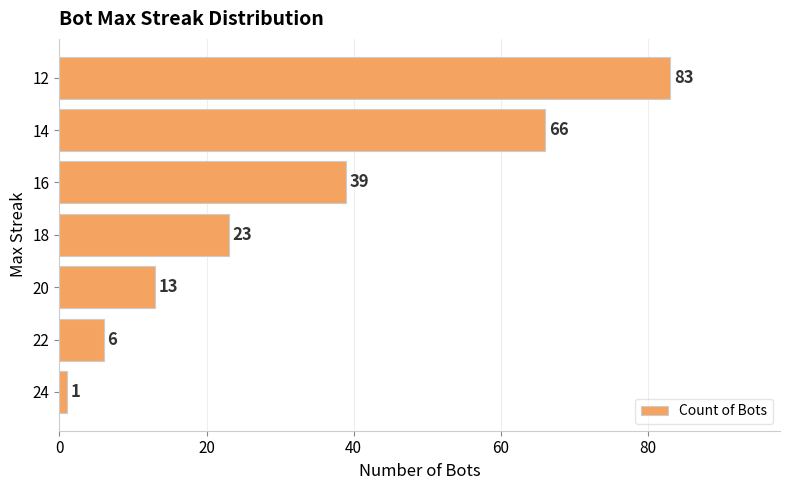

At which label is the value closest to 42?

16